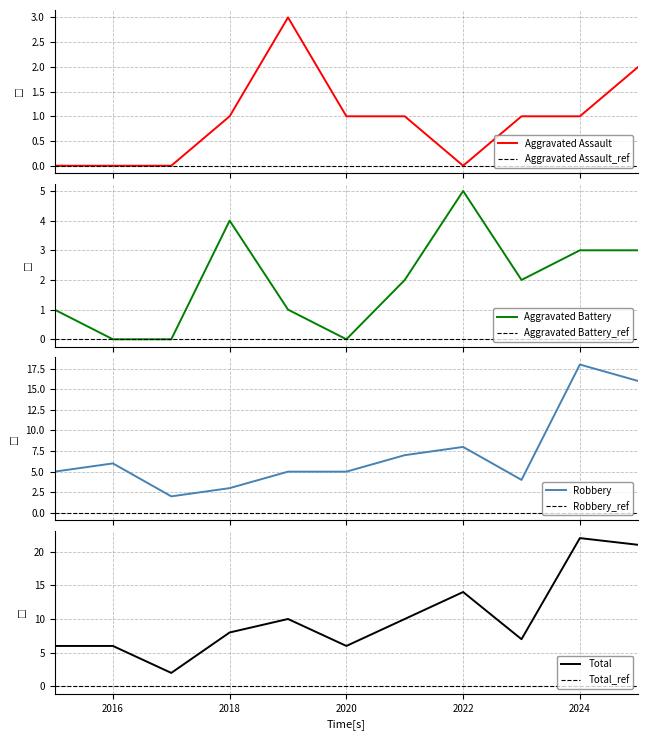

Count the number of categories in the chart.

11